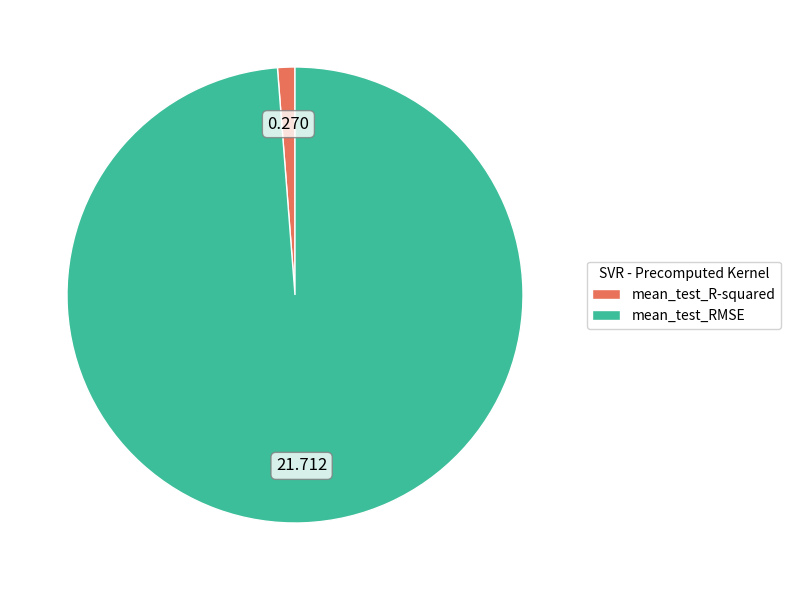

Is it true that mean_test_R-squared is 1% of the pie?

True